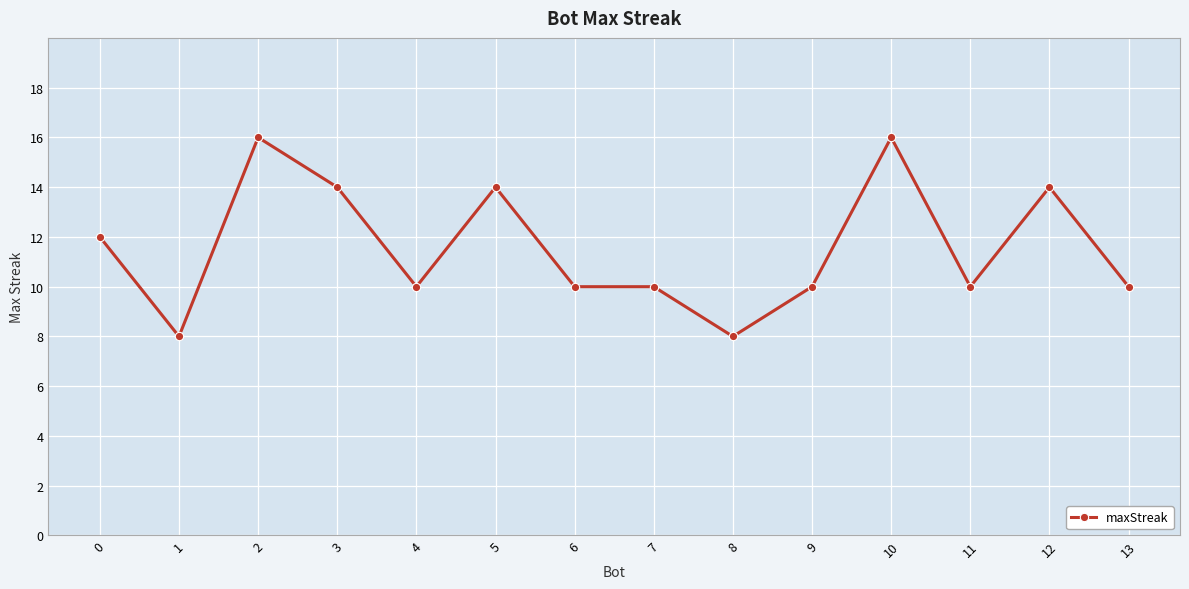

Approximately how many times larger is the value at 4 compared to 9?

1.0